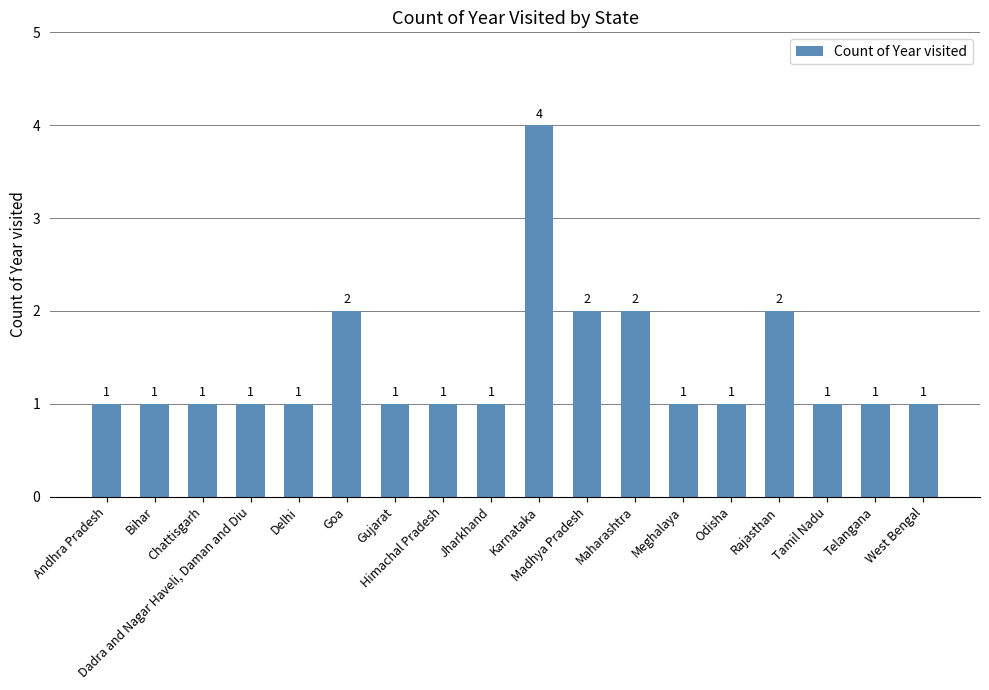

Count the values in the range 1 to 2.

17